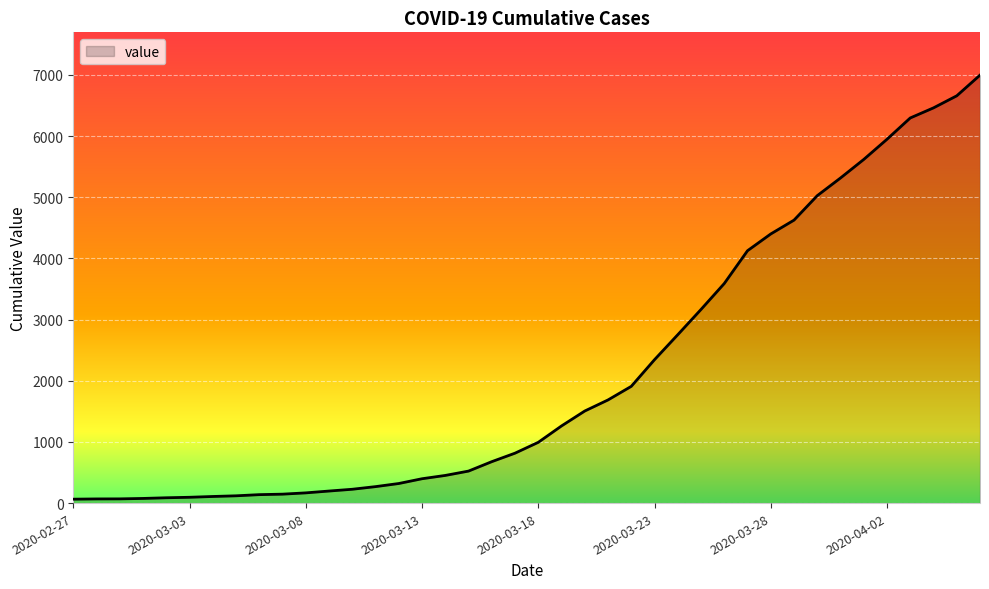

What is the greatest value displayed?

6995